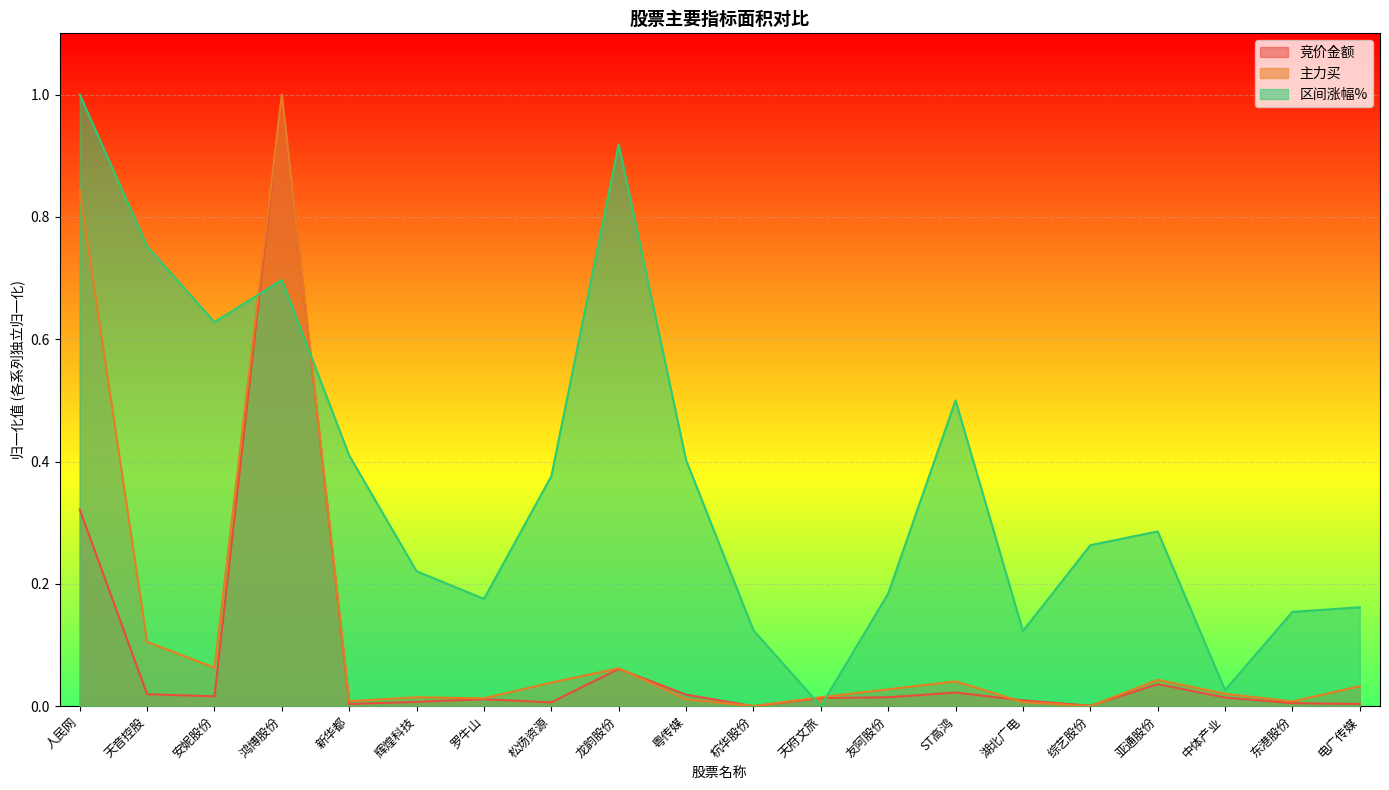

List the series in order of their peak value, lowest first.

竞价金额, 主力买, 区间涨幅%